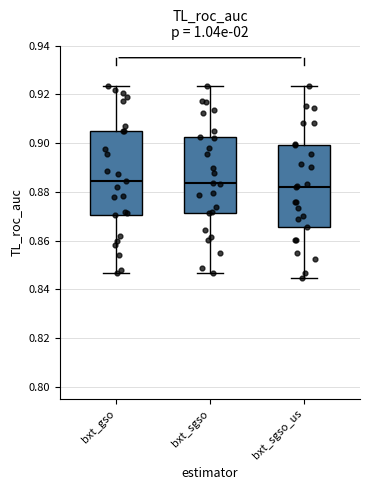

Where does the upper whisker of the box for bxt_sgso end on the y-axis? The values are not printed on the chart, so give them approximately, as read against the axis.

0.924